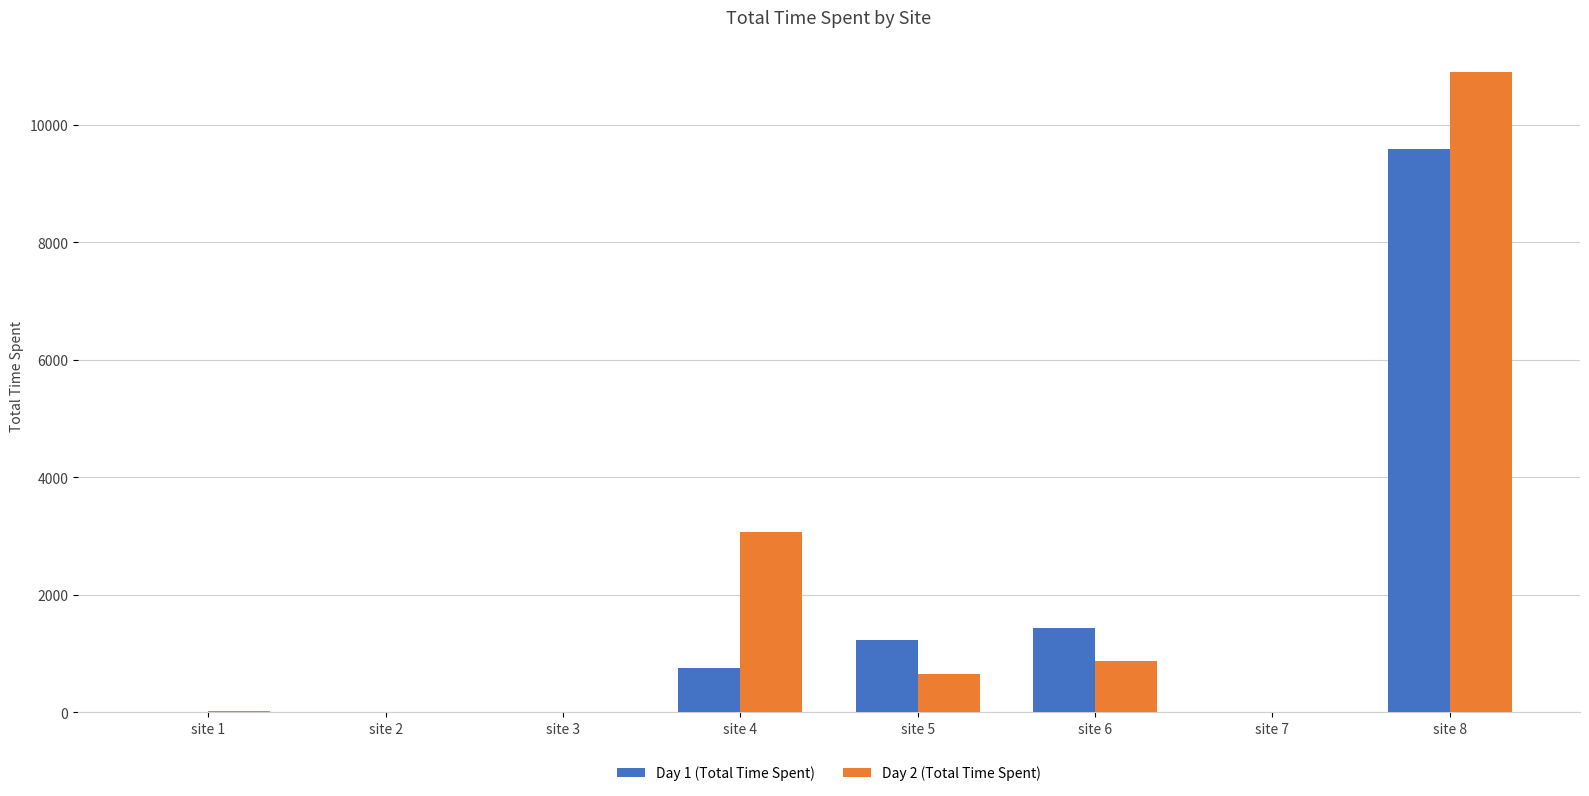

At which category is the sum across all series the highest?

site 8